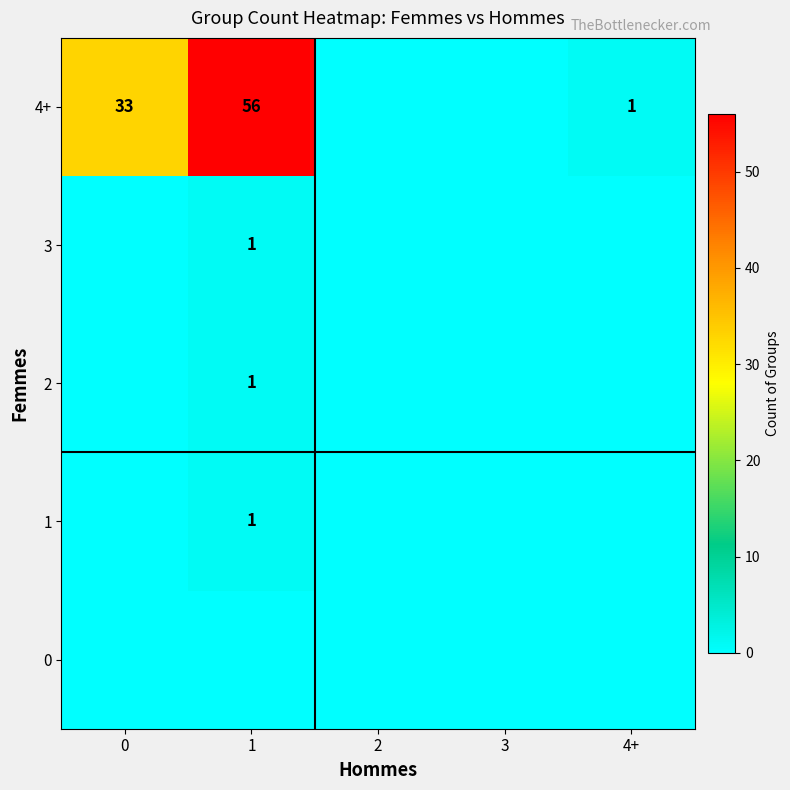

At which category is the sum across all series the highest?

1